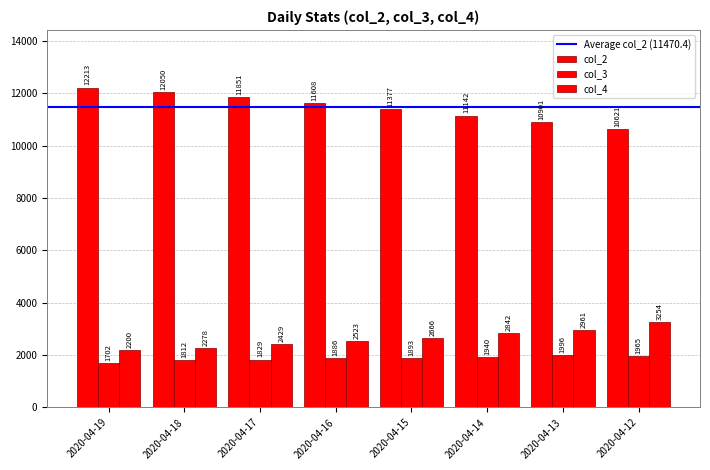

How many bars are there in total?

24